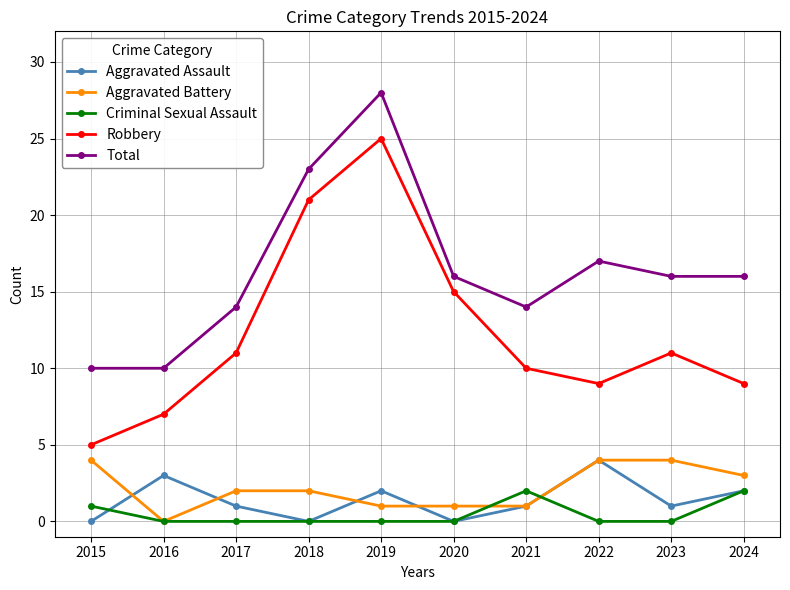

Reading right to left, extract all data points from this chart.

Aggravated Assault: 2	1	4	1	0	2	0	1	3	0
Aggravated Battery: 3	4	4	1	1	1	2	2	0	4
Criminal Sexual Assault: 2	0	0	2	0	0	0	0	0	1
Robbery: 9	11	9	10	15	25	21	11	7	5
Total: 16	16	17	14	16	28	23	14	10	10